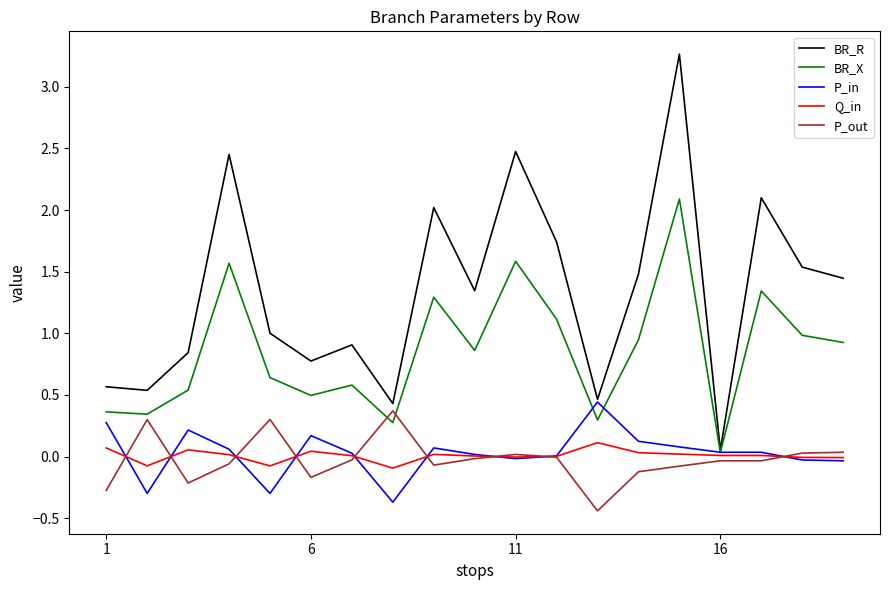

What is the highest value of the BR_X series?

2.1